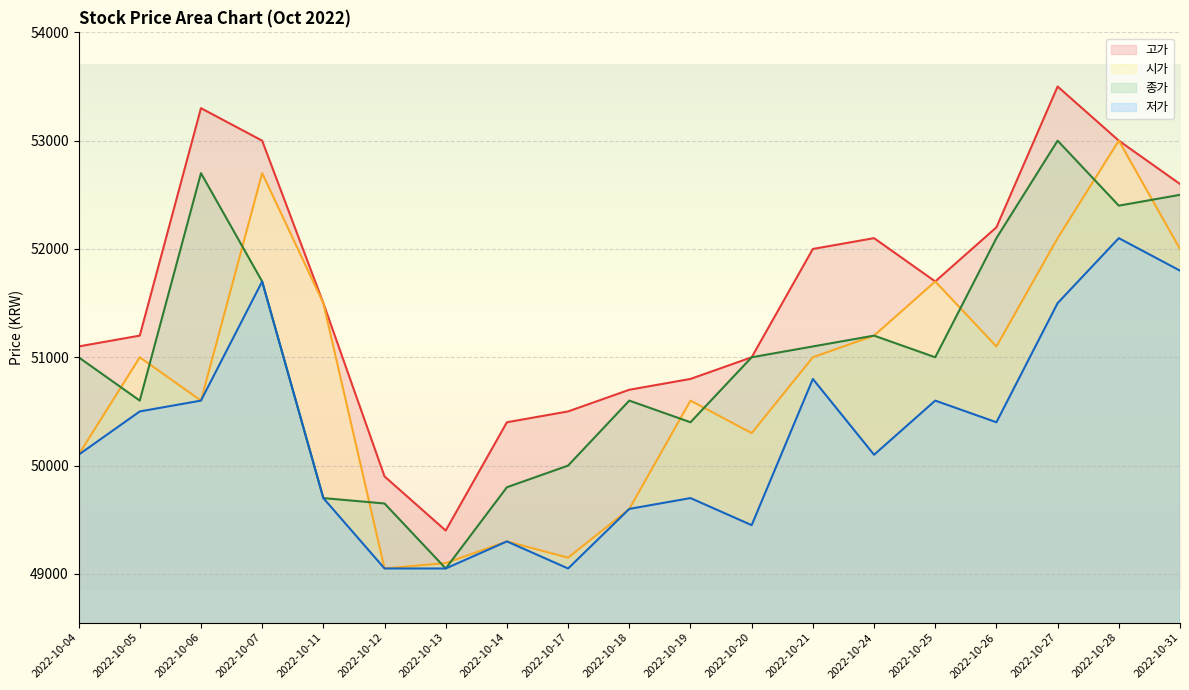

Reading right to left, list all the values displayed in this chart.

고가: 52600	53000	53500	52200	51700	52100	52000	51000	50800	50700	50500	50400	49400	49900	51500	53000	53300	51200	51100
시가: 52000	53000	52100	51100	51700	51200	51000	50300	50600	49600	49150	49300	49100	49050	51500	52700	50600	51000	50100
종가: 52500	52400	53000	52100	51000	51200	51100	51000	50400	50600	50000	49800	49050	49650	49700	51700	52700	50600	51000
저가: 51800	52100	51500	50400	50600	50100	50800	49450	49700	49600	49050	49300	49050	49050	49700	51700	50600	50500	50100